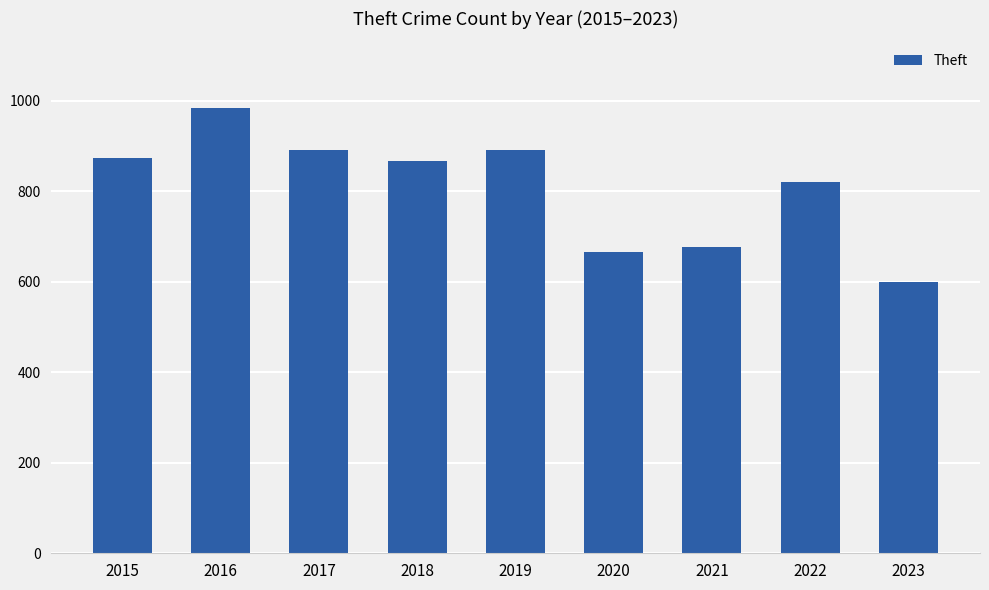

Which category has the highest value across all series?

2016